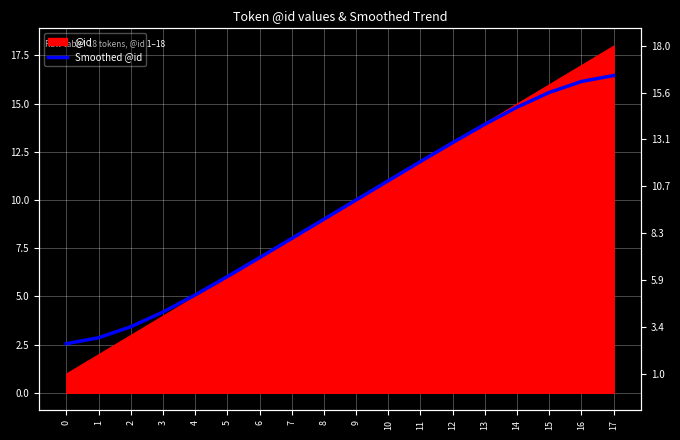

True or false: the data shows 4.7 at 2.

False